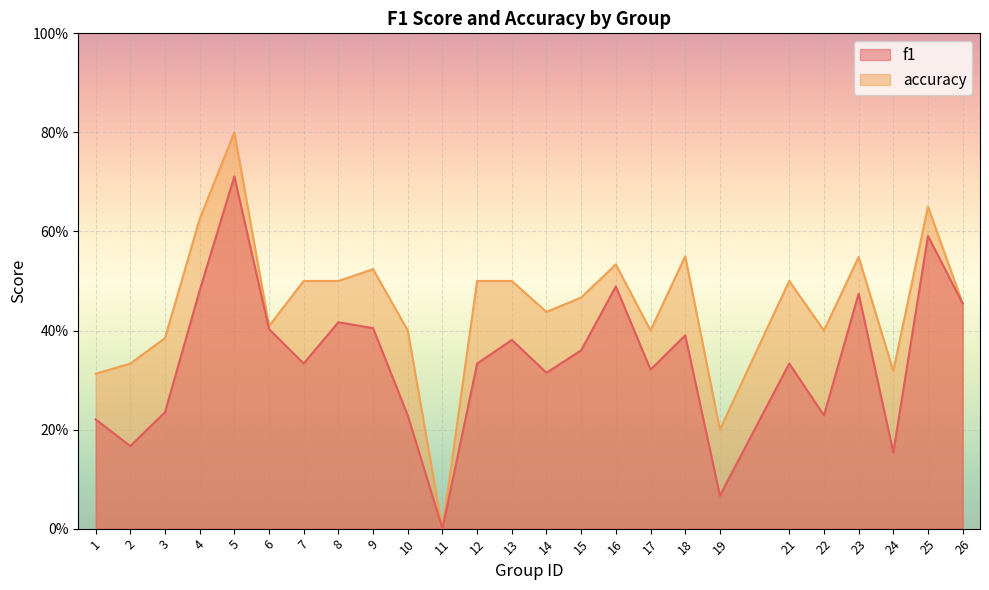

The f1 series shows 0.7 at 23. True or false?

False